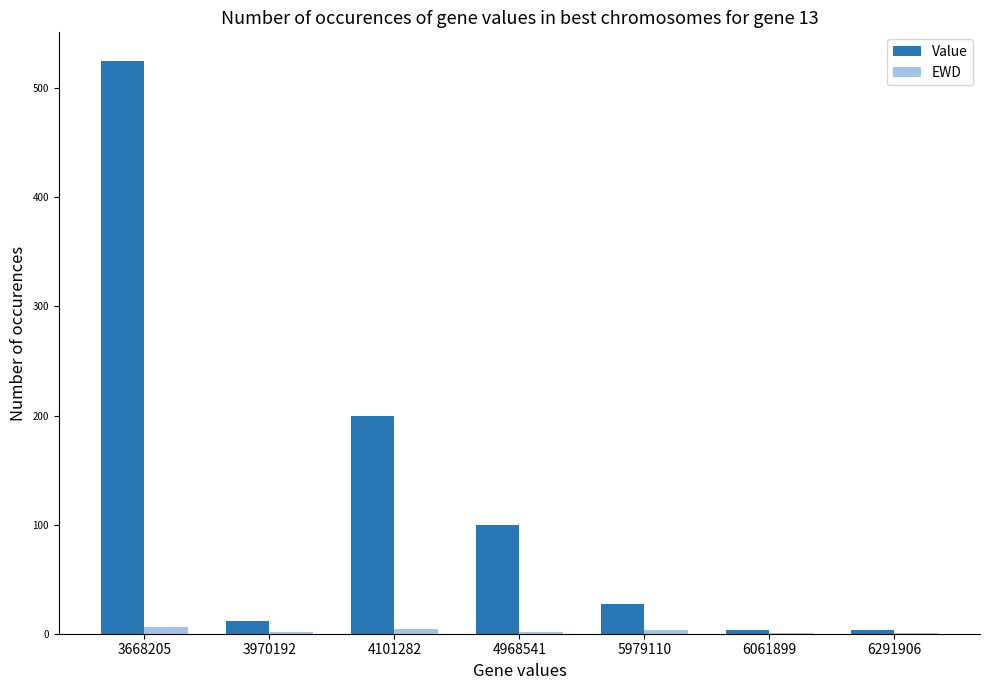

What is the difference between the EWD values at 6061899 and 4101282?

3